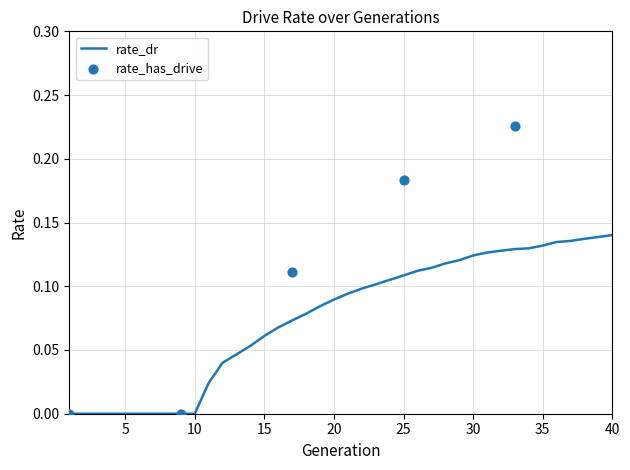

Which has a higher value, 19 or 24?

24